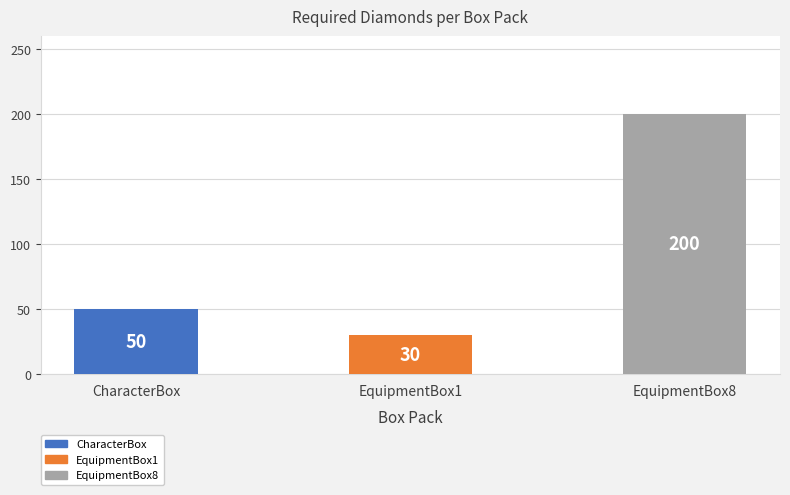

How many values are between 30 and 200?

3